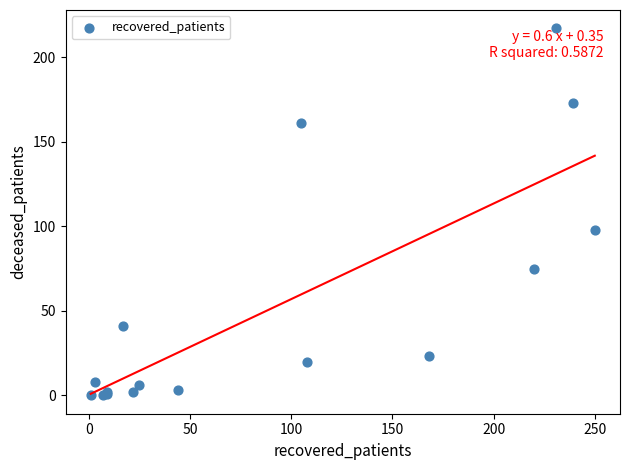

What Y value in the scatter plot is closest to 108?

98